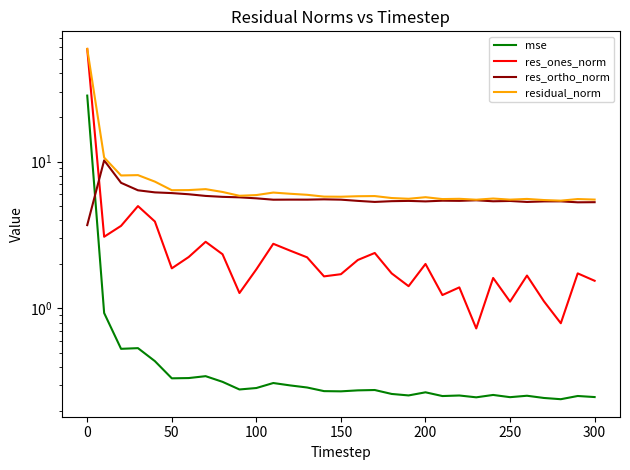

What is the maximum value for residual_norm?

58.6